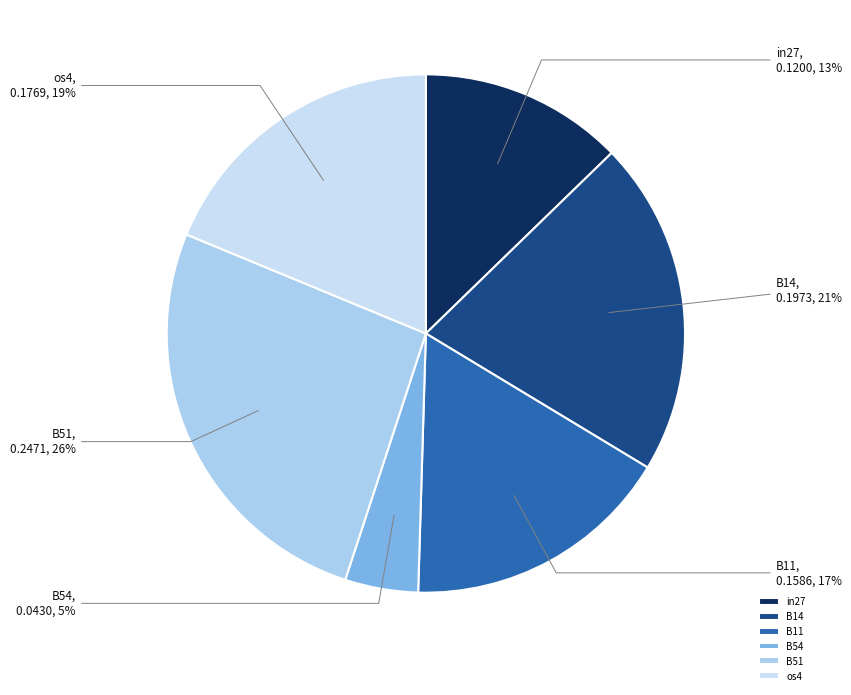

Count the number of slices in the pie.

6